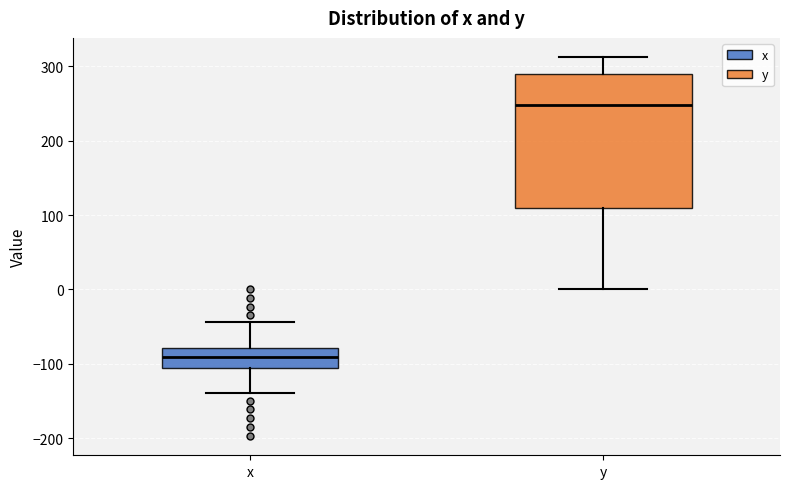

Reading left to right, read every box against the y-axis: the position of its median line, the range the box covers, and the ends of its whiskers. The values are not printed on the chart, so give them approximately, as read against the axis.

x: median -90, box -110 to -80, whiskers -140 to -40
y: median 250, box 110 to 290, whiskers 0 to 310